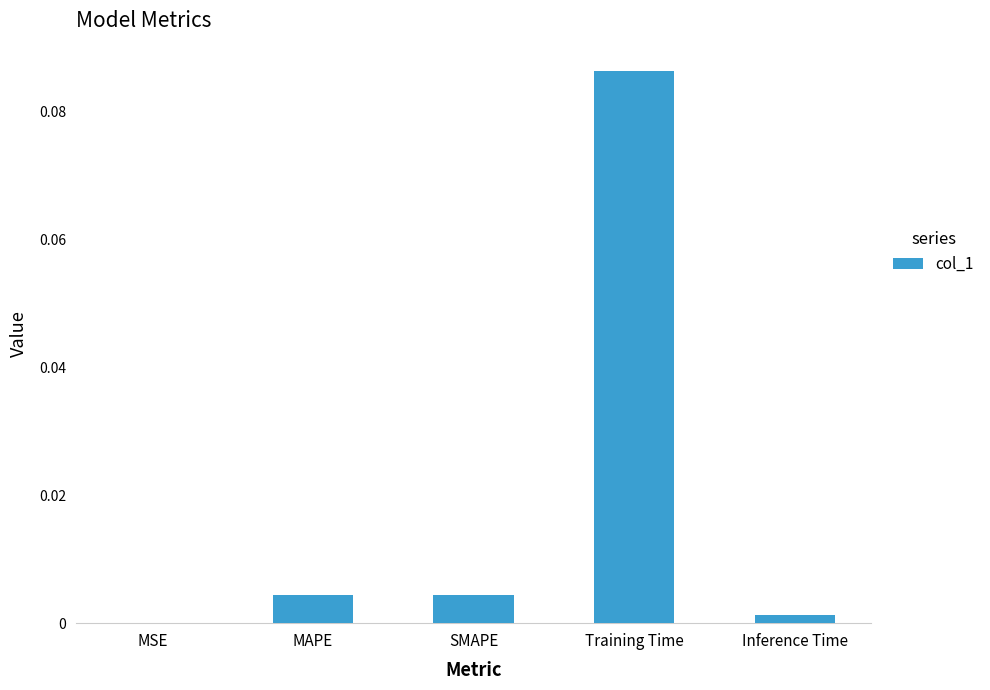

Are the bars horizontal?

No